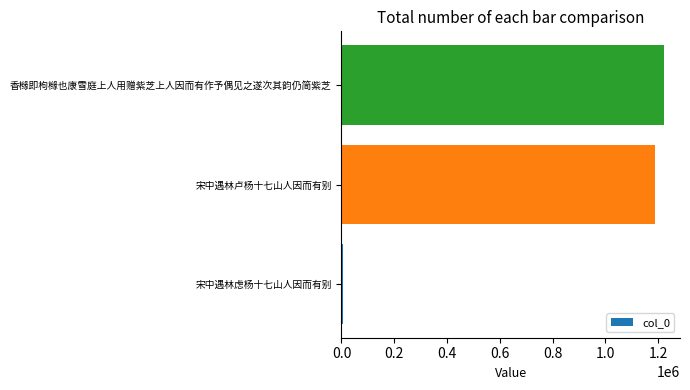

Reading top to bottom, transcribe all the data shown in this chart.

1221517	1187135	6994